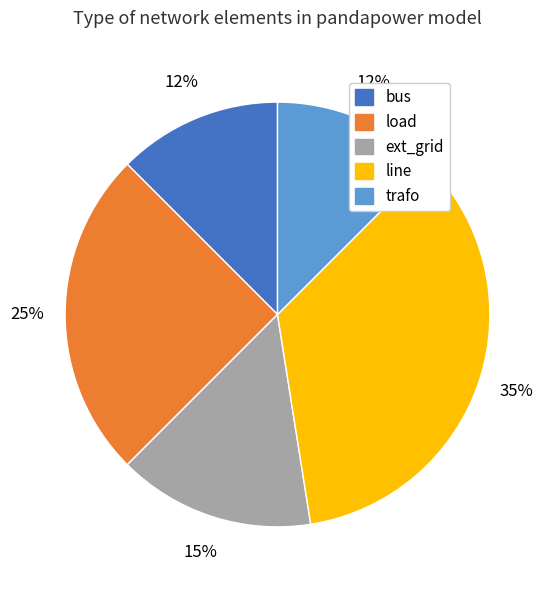

Which category has the biggest portion of the pie?

line